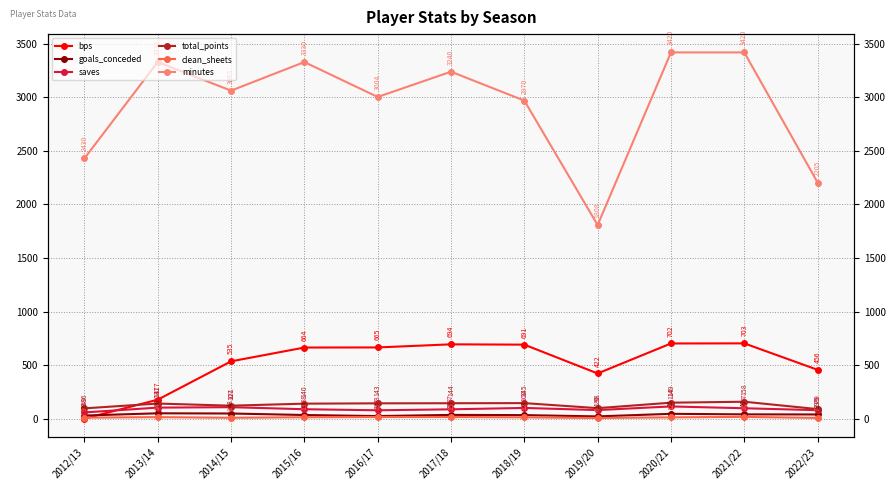

List the series in order of their peak value, highest first.

minutes, bps, total_points, saves, goals_conceded, clean_sheets